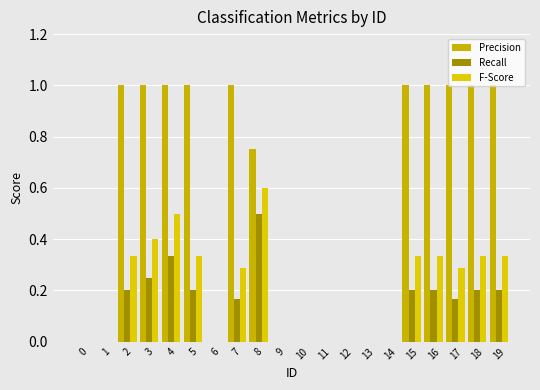

What value does the F-Score series have at 18?

0.3